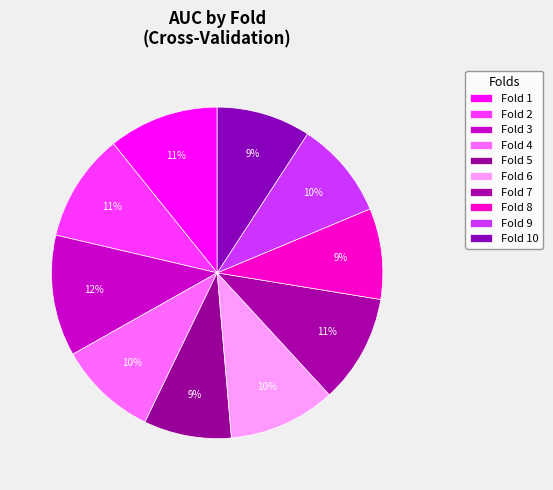

To the nearest percent, what is the average slice percentage?

10%